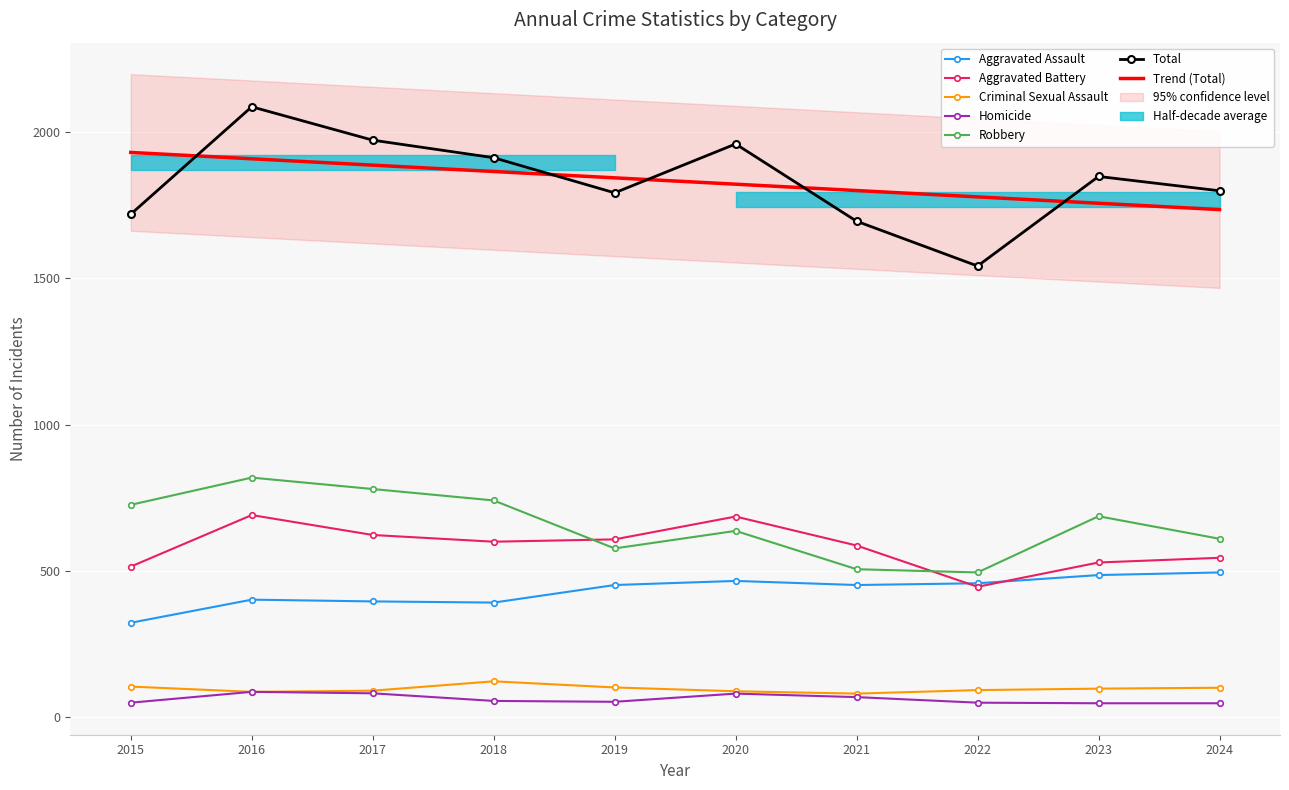

Which series has the largest total across all categories?

Total